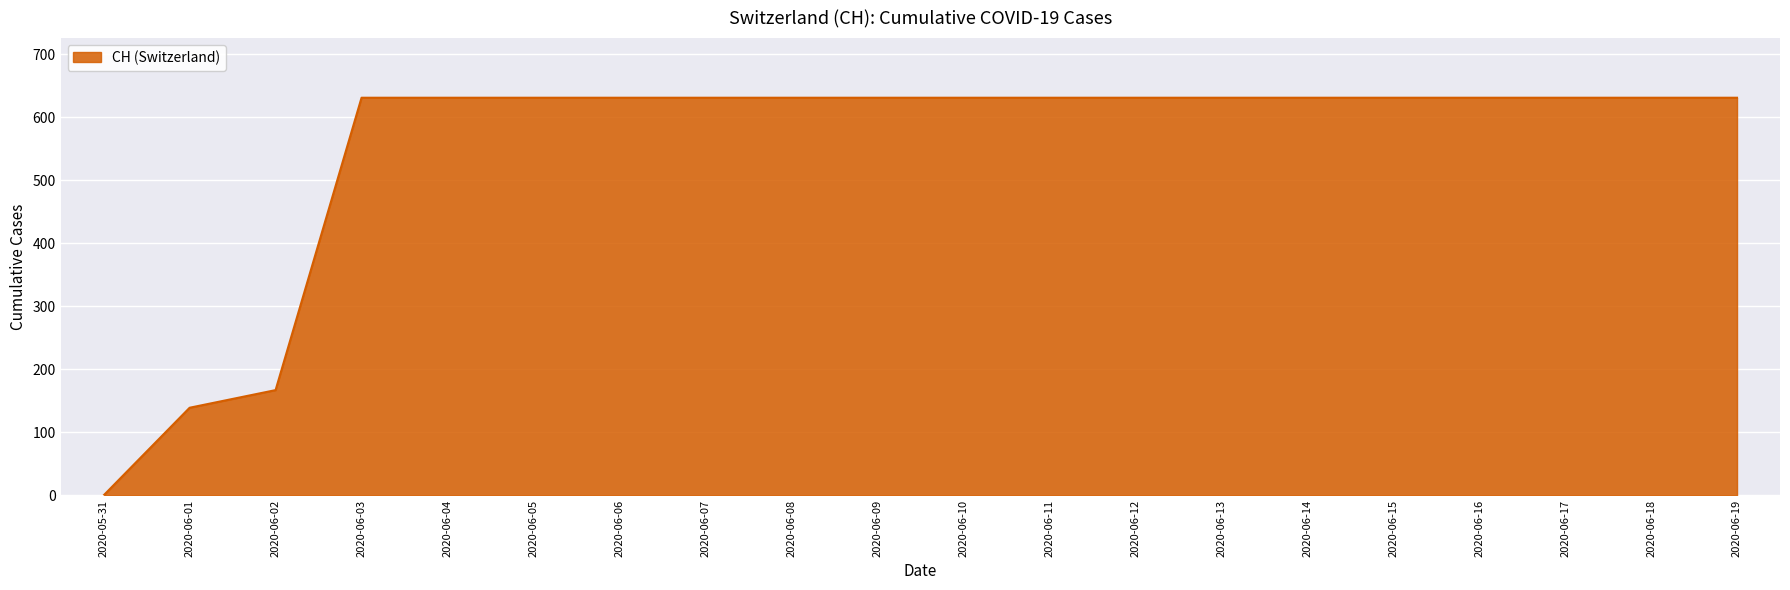

The value at 2020-05-31 is -259. True or false?

False